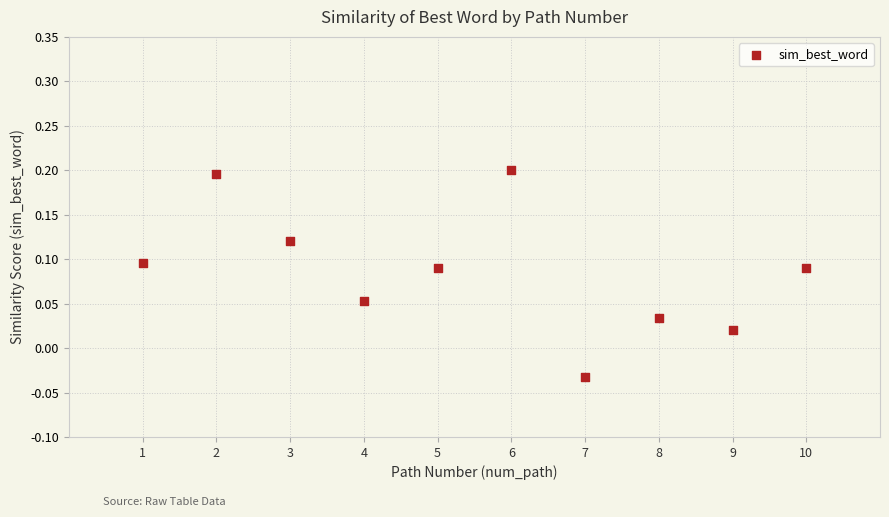

What is the range of X values (max minus min)?

9.0